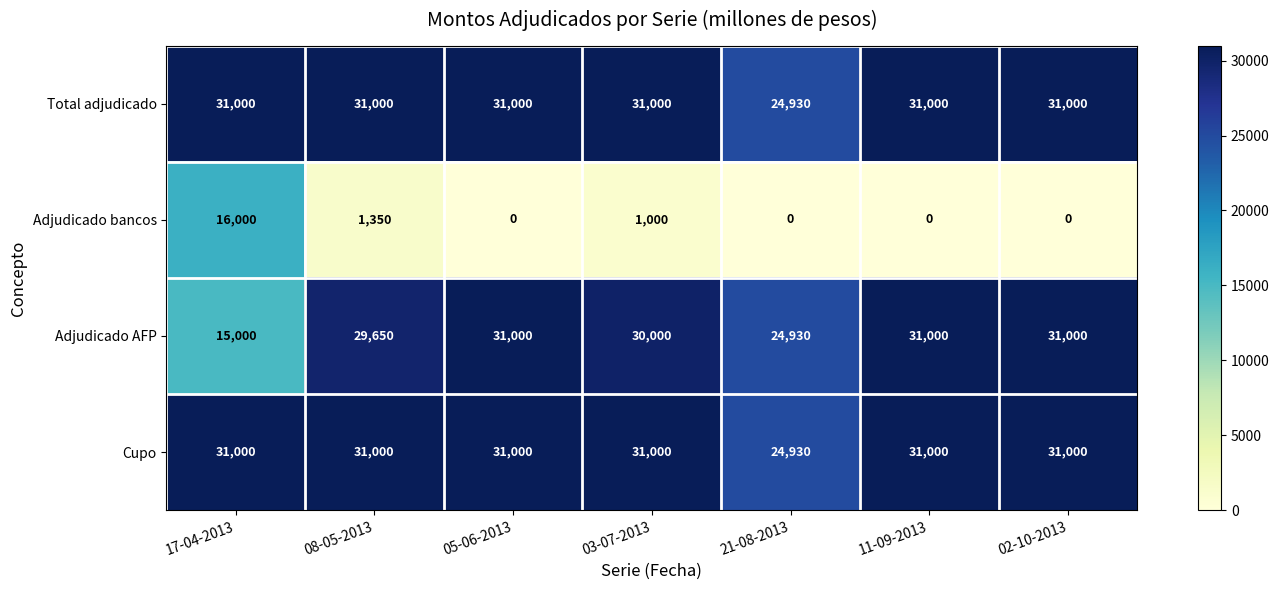

Count the number of categories in the chart.

7